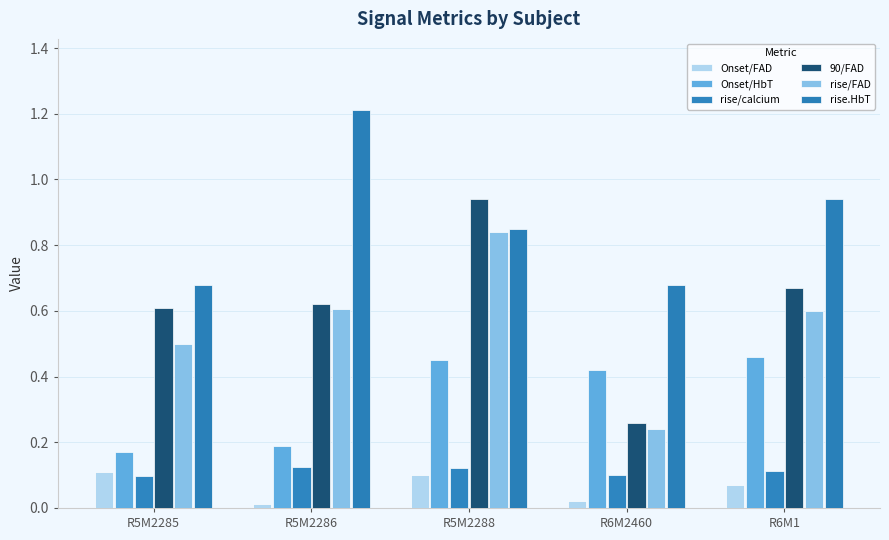

How many rise.HbT values are between 0 and 1?

4